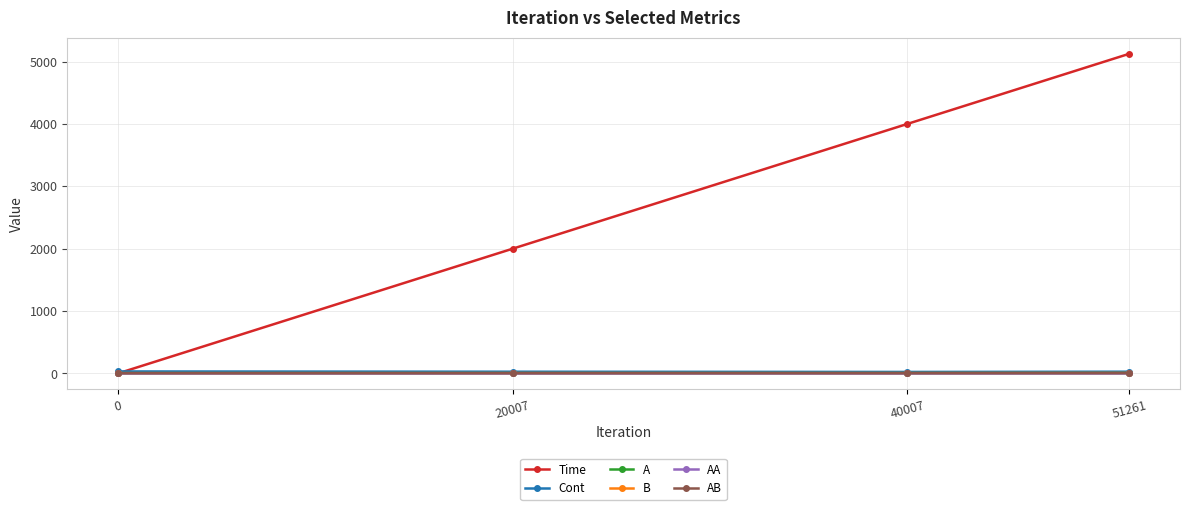

At which category is the sum across all series the highest?

51261